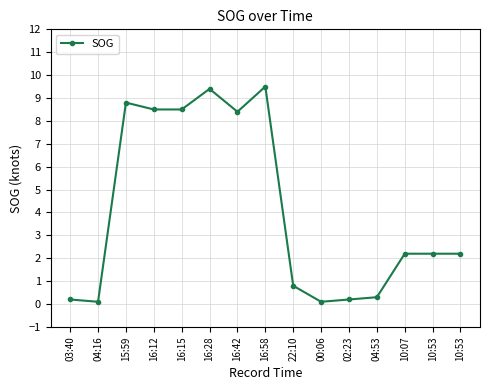

Reading left to right, transcribe all the data shown in this chart.

0.2	0.1	8.8	8.5	8.5	9.4	8.4	9.5	0.8	0.1	0.2	0.3	2.2	2.2	2.2